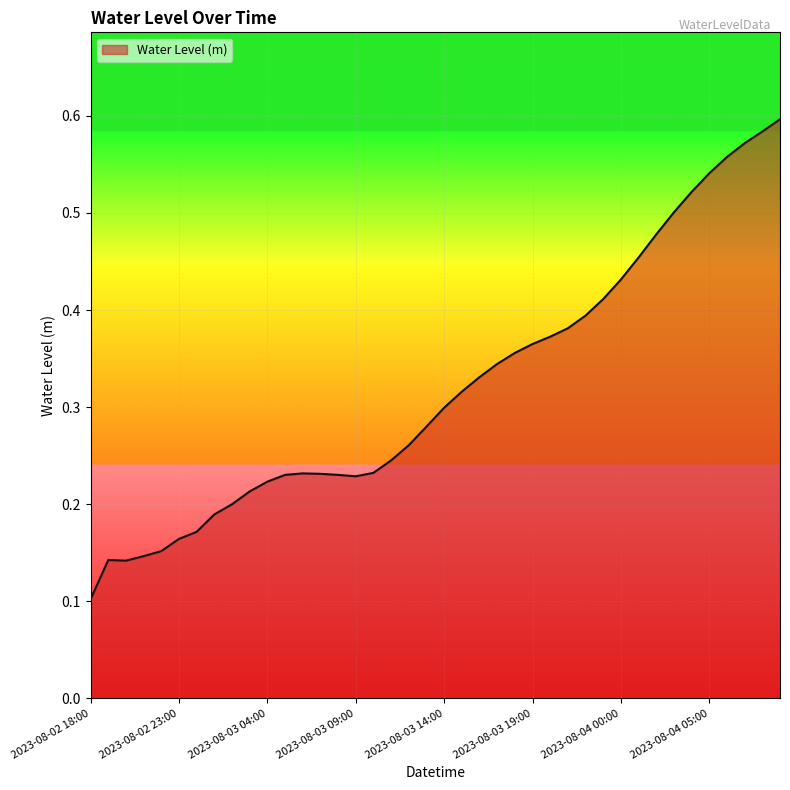

Where is the data nearest to the value 0?

2023-08-02 18:00